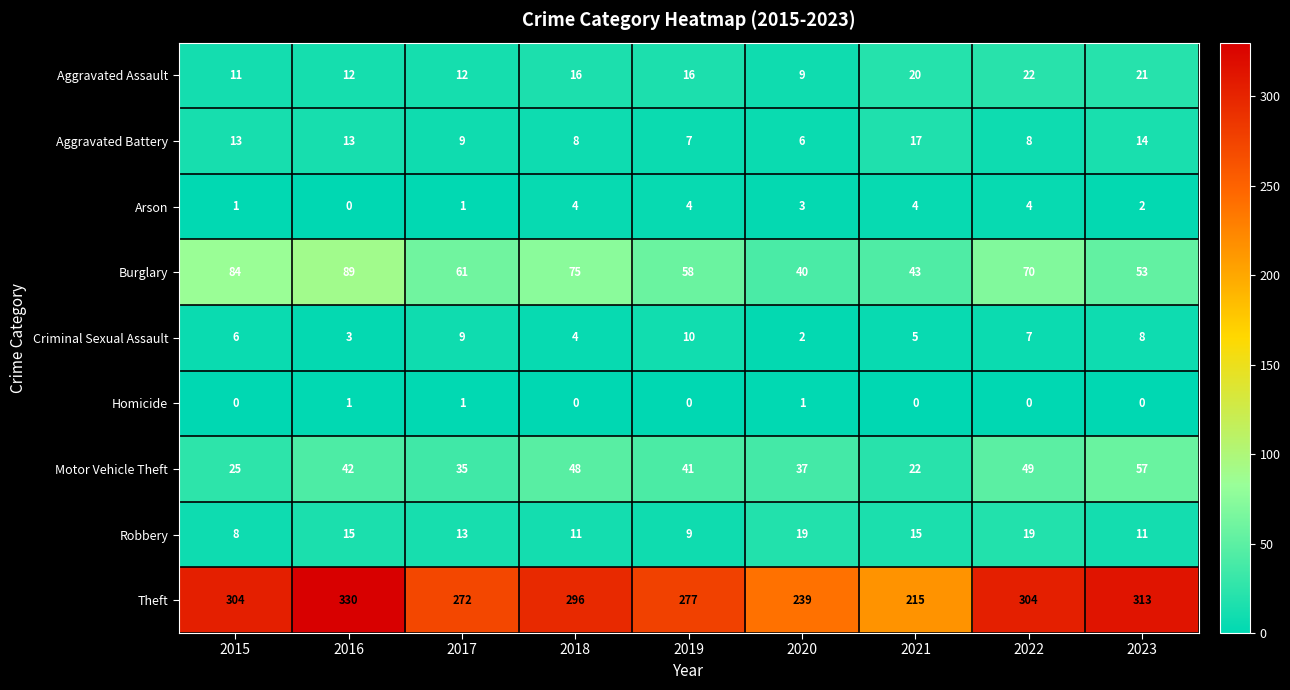

Which series changed the most between 2017 and 2023?

Theft